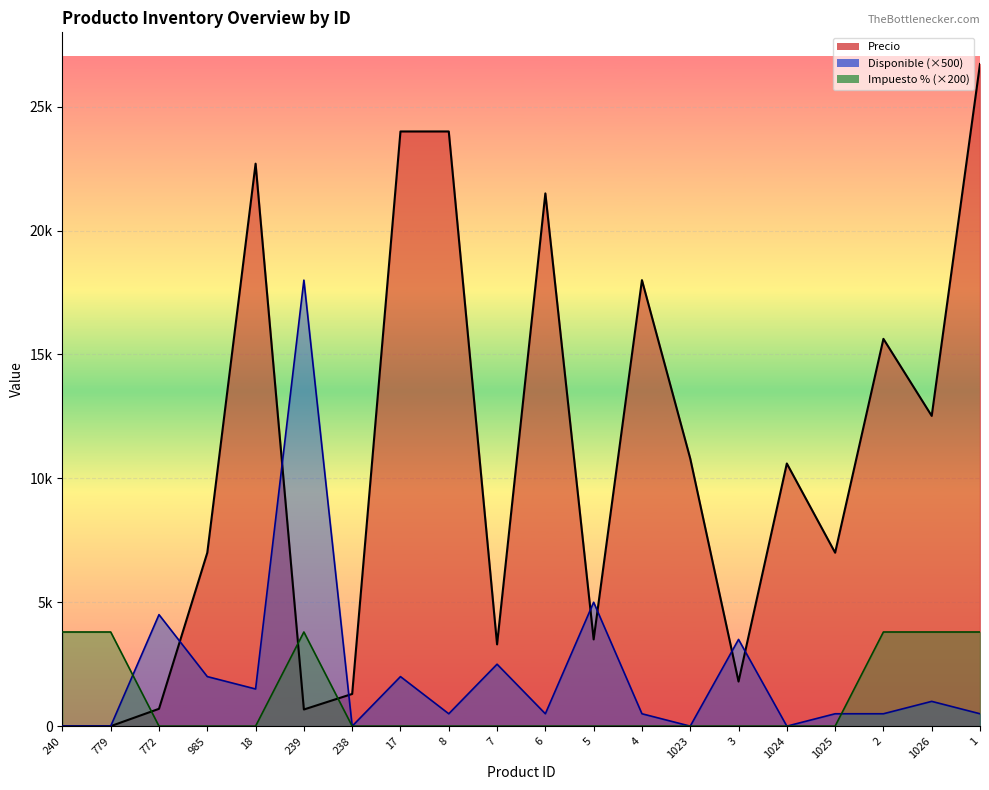

Which category has the highest value across all series?

1